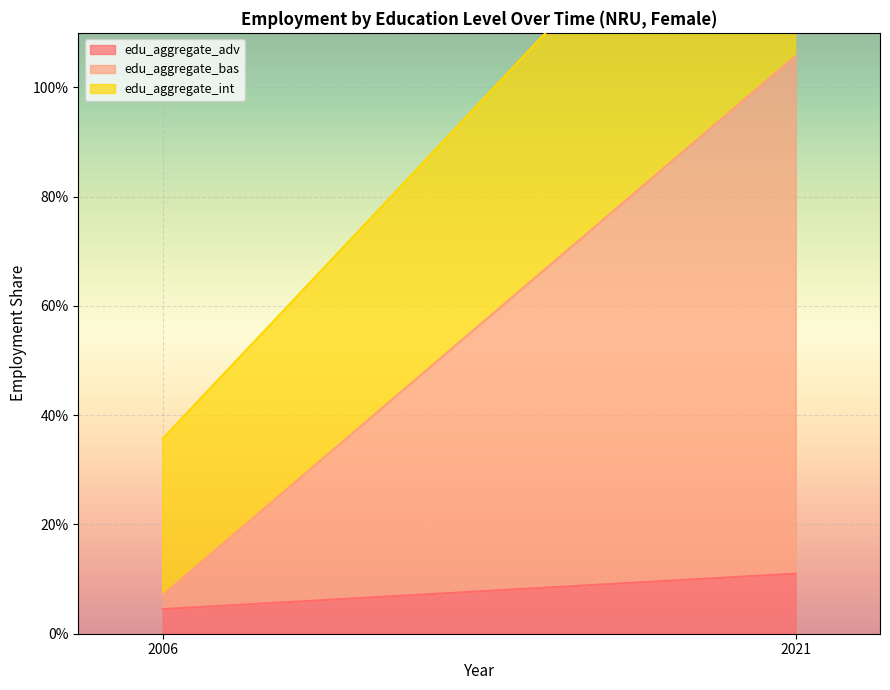

What is the average value of the edu_aggregate_adv series?

0.1